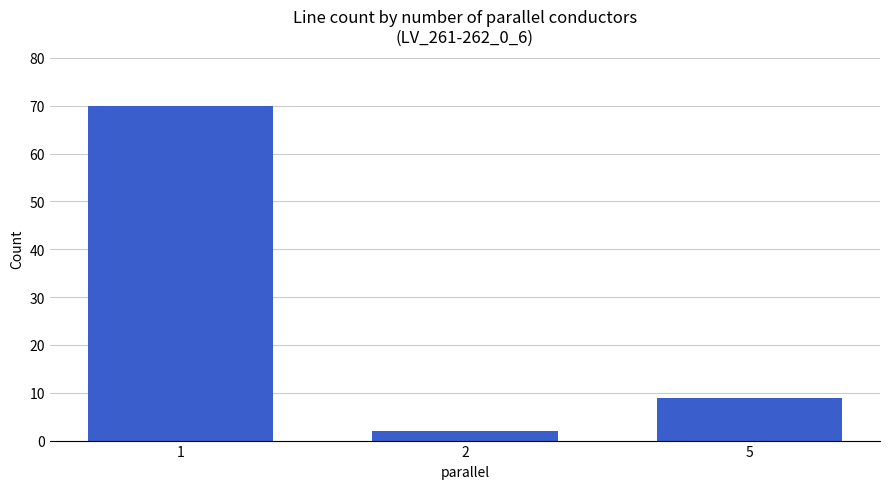

Does the chart contain any negative values?

No